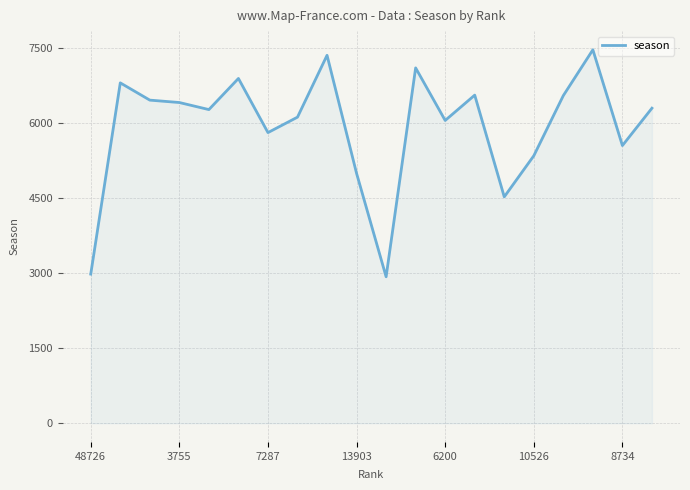

What is the smallest value displayed?

2928